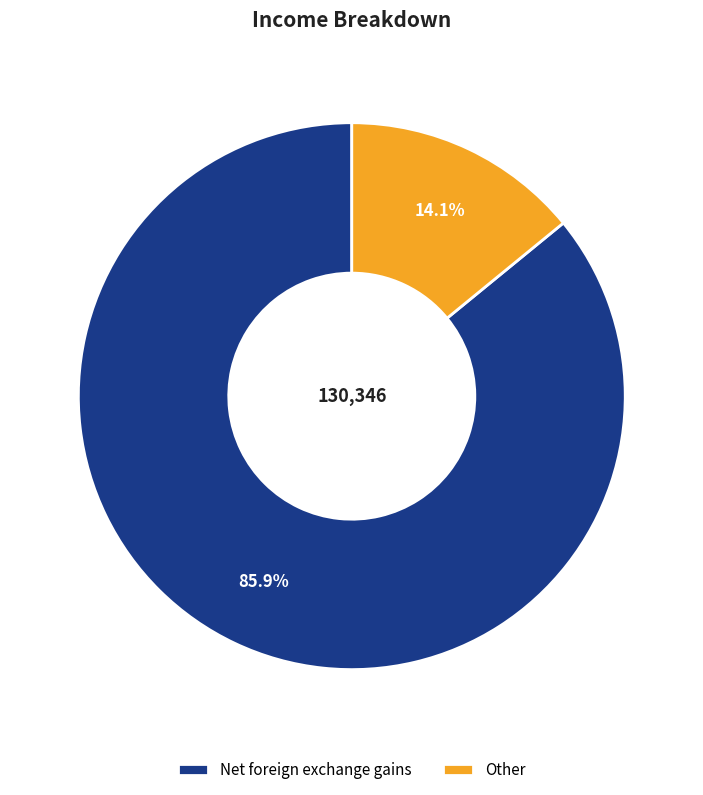

What is the total percentage of Other and Net foreign exchange gains?

100.0%